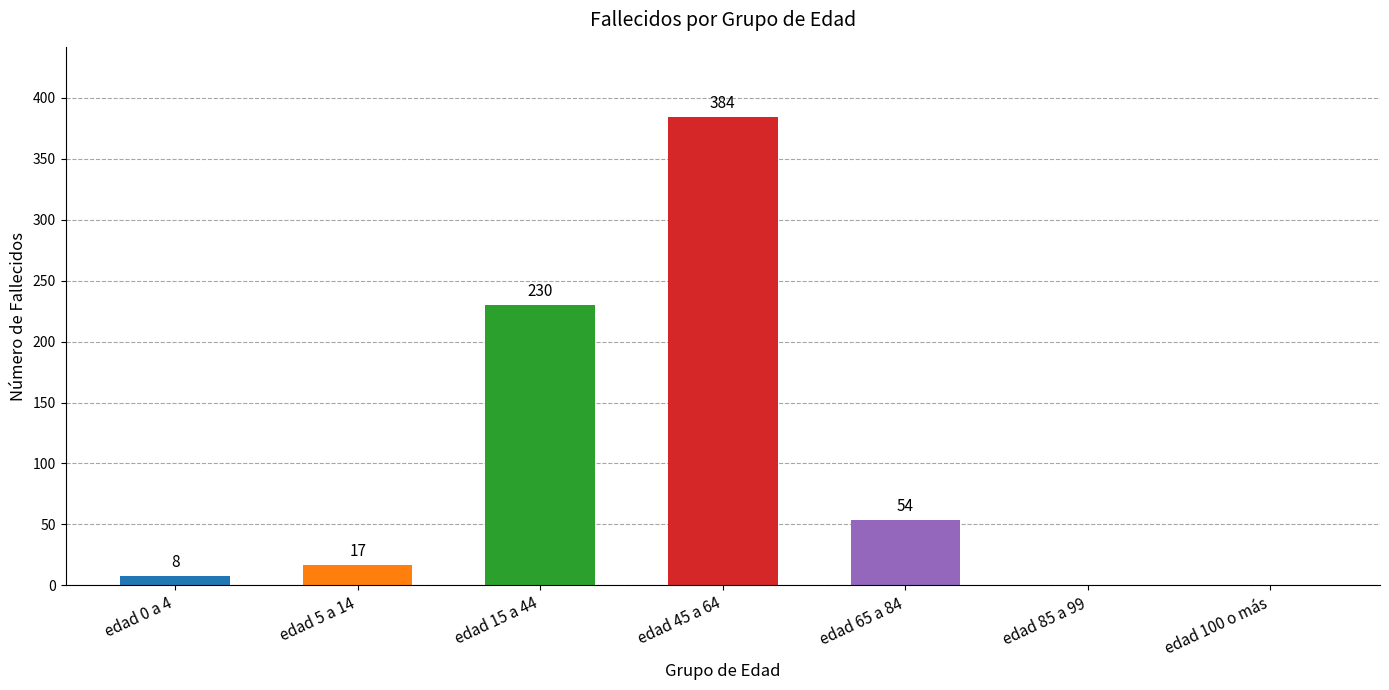

Between edad 0 a 4 and edad 5 a 14, which is larger?

edad 5 a 14